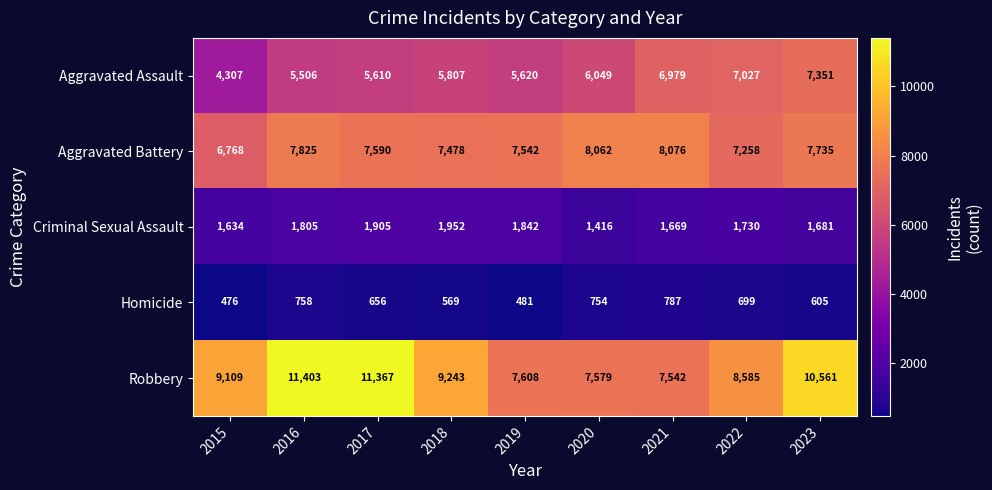

What is the sum of all Robbery values?

82997